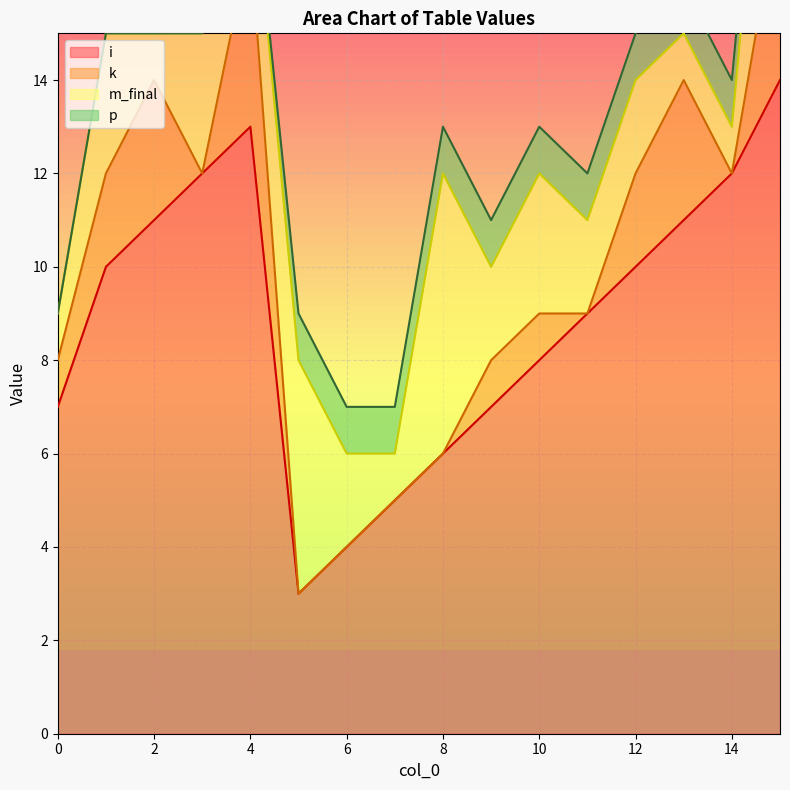

What is the highest value of the i series?

14